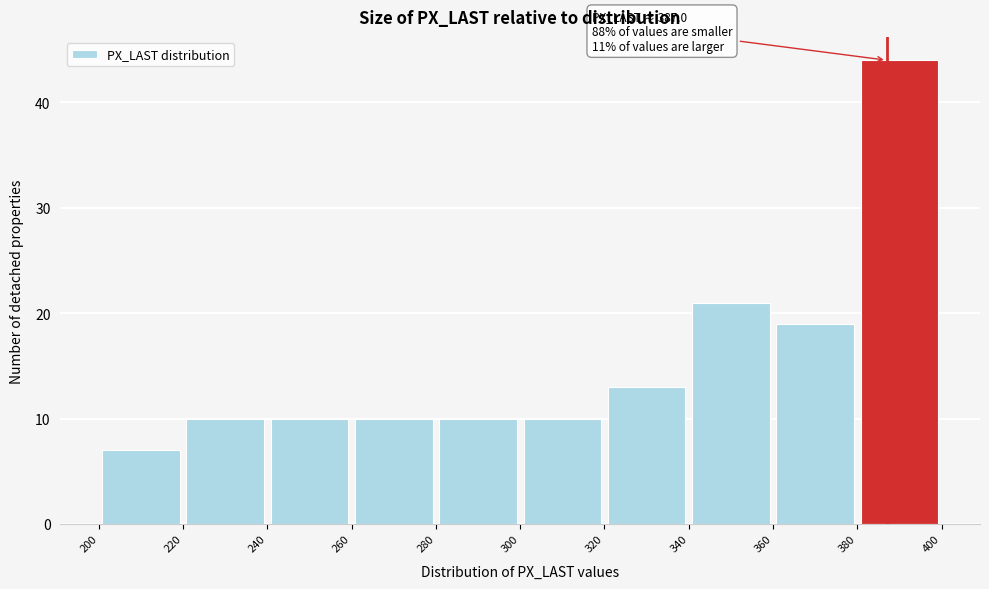

Which range on the x-axis has the tallest bar?

380 to 400